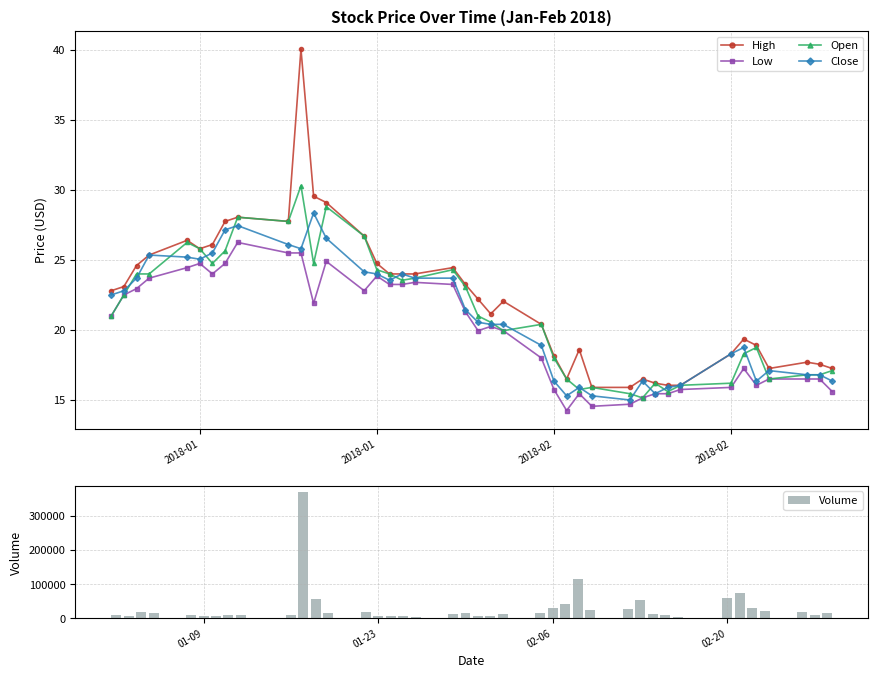

How many data points in Close are less than 21?

20